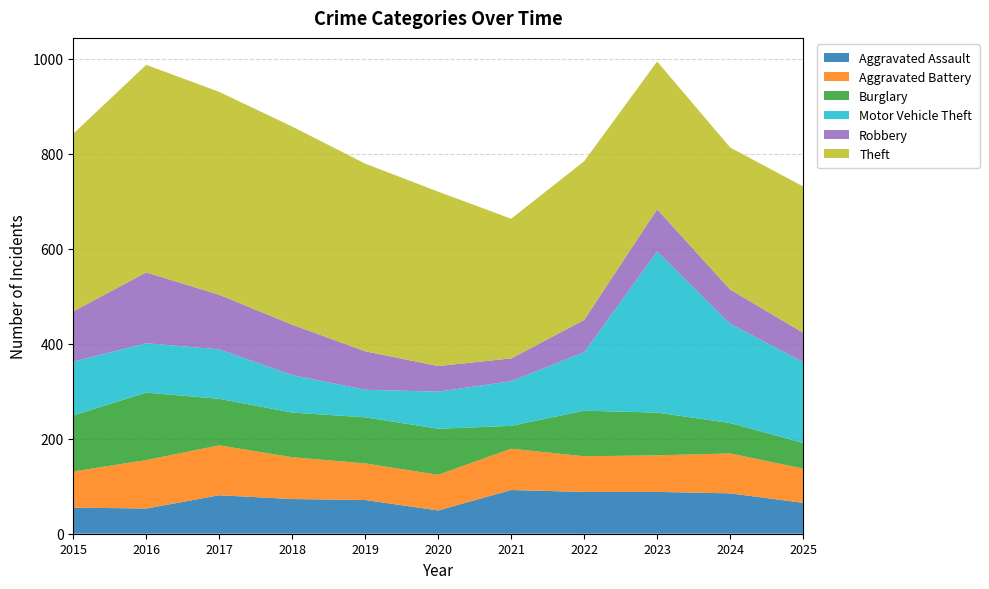

Reading right to left, transcribe all the data shown in this chart.

Aggravated Assault: 65	85	88	88	92	49	71	73	81	53	55
Aggravated Battery: 72	84	77	75	87	75	77	88	105	102	76
Burglary: 54	64	90	96	48	97	97	94	98	142	118
Motor Vehicle Theft: 170	209	339	123	94	78	58	79	104	104	113
Robbery: 62	72	89	68	48	54	81	106	115	149	106
Theft: 308	299	311	334	294	367	395	417	427	437	374